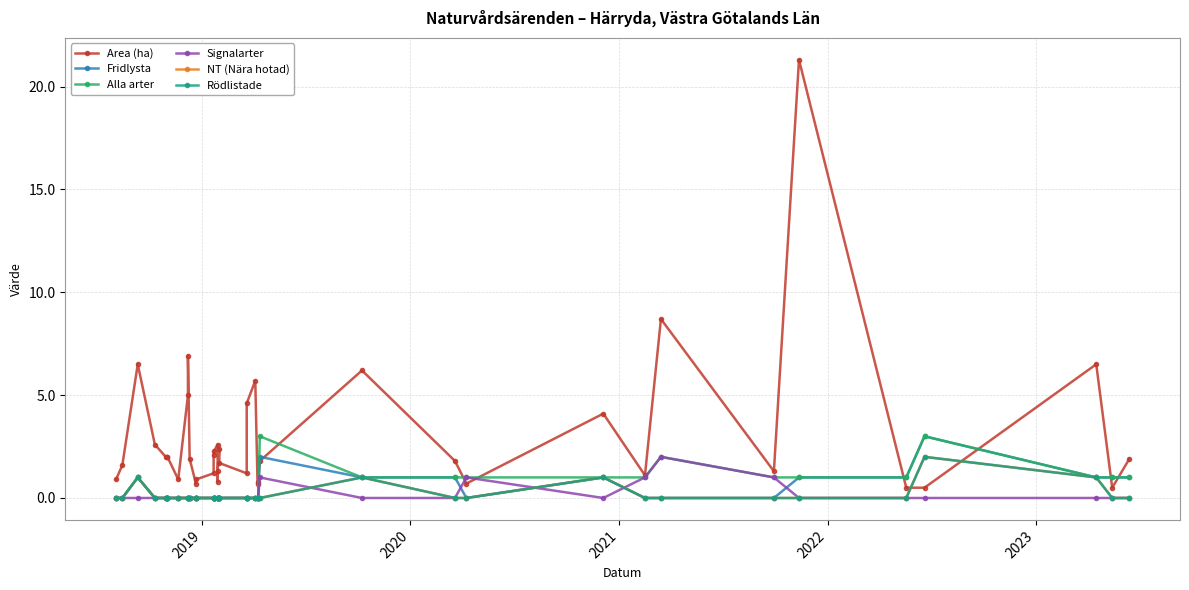

At which label is Alla arter closest to 1?

2020